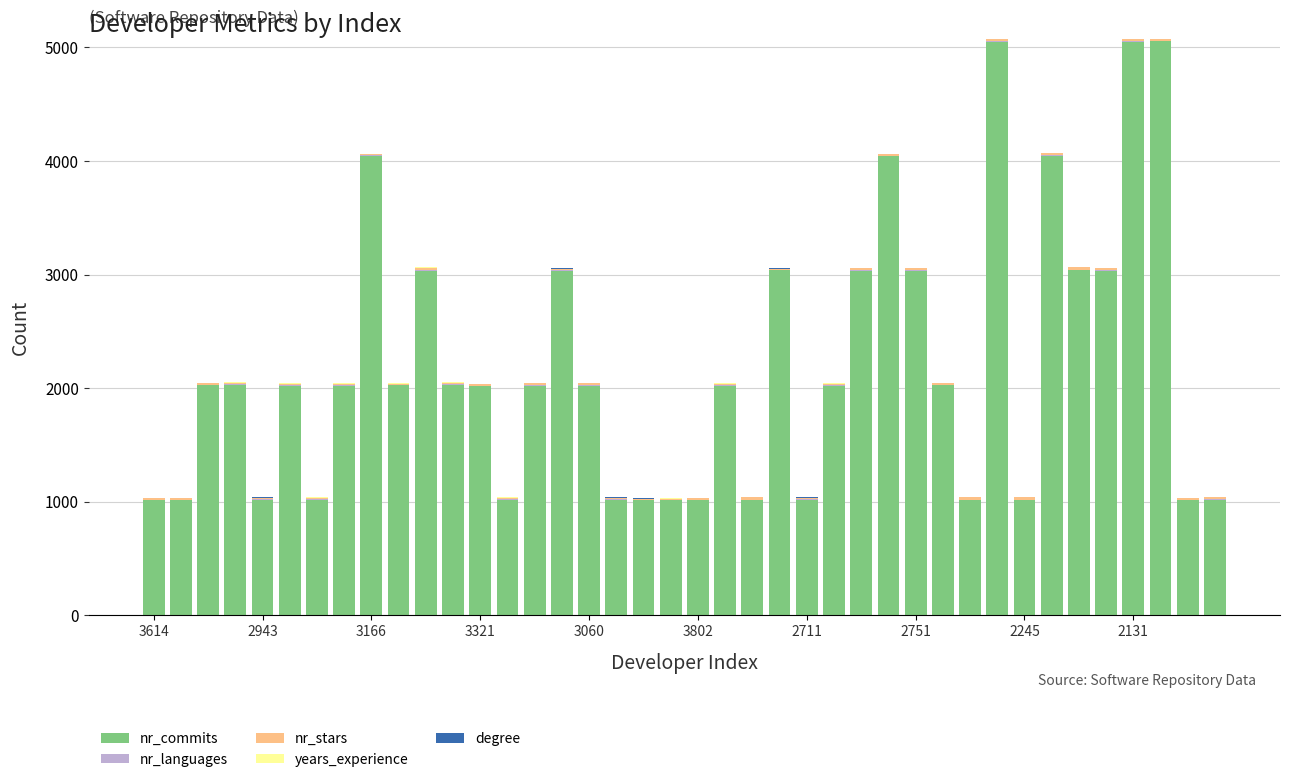

How many series are shown in this chart?

5